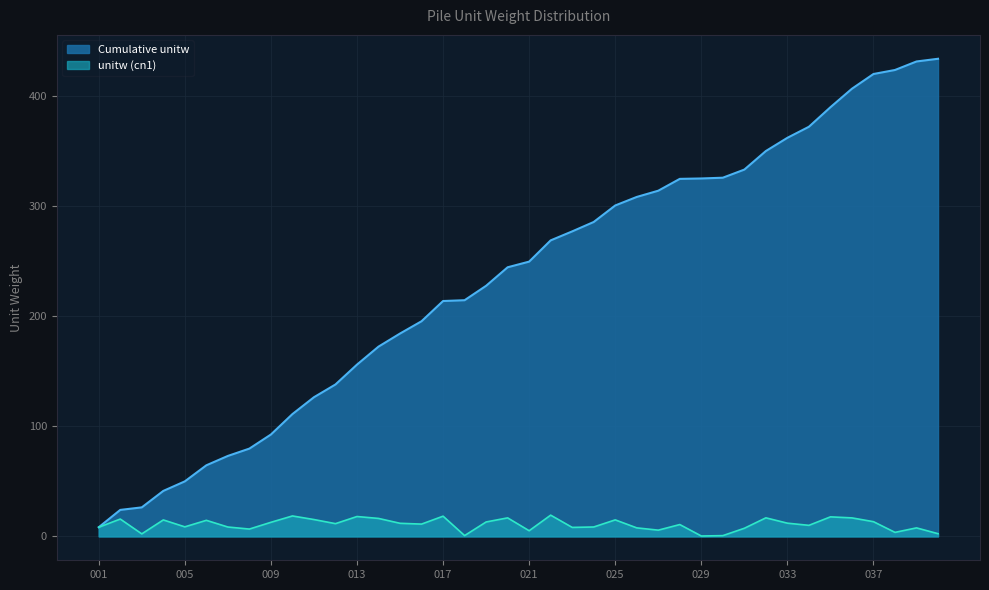

How many series are shown in this chart?

2